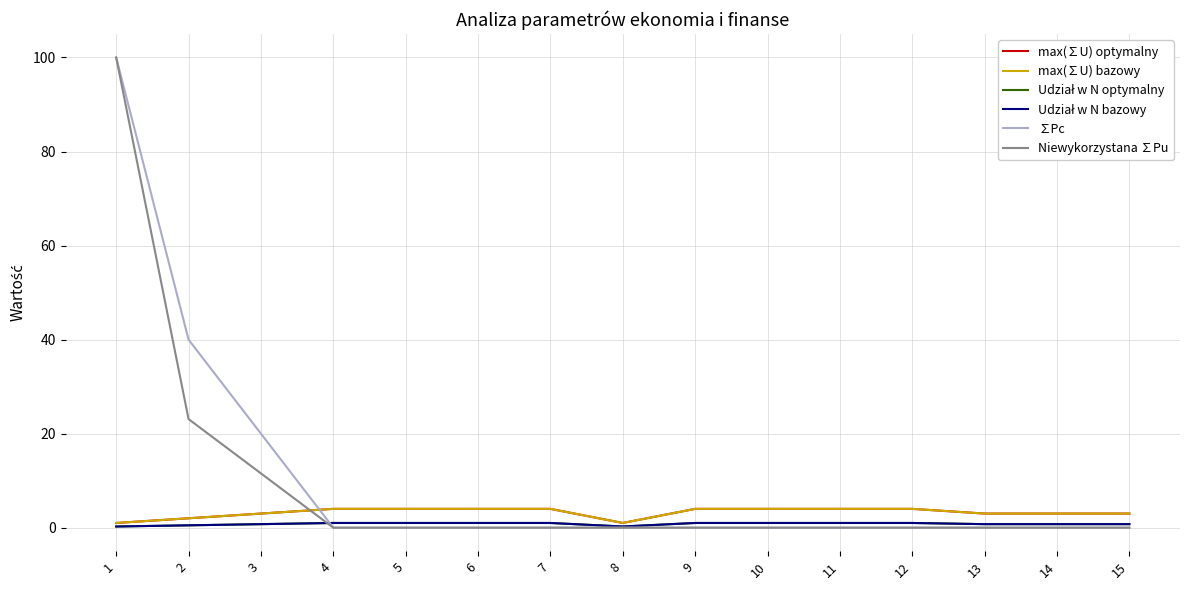

How many lines are shown in the chart?

6